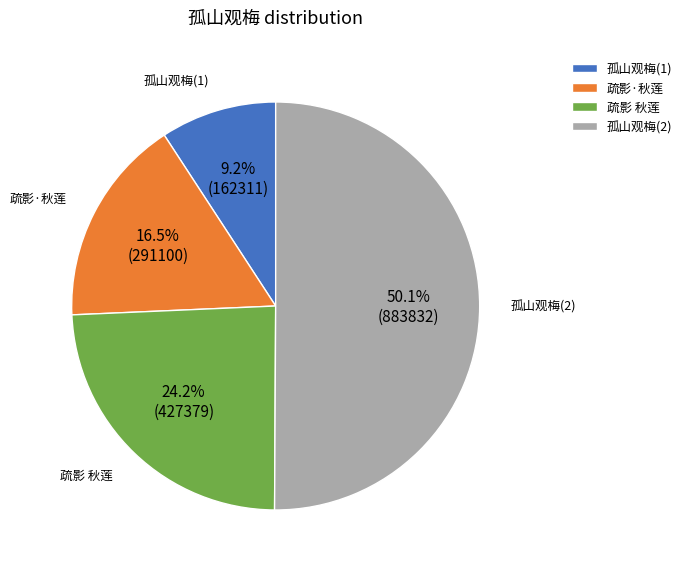

What is the largest slice in the pie chart?

孤山观梅(2)